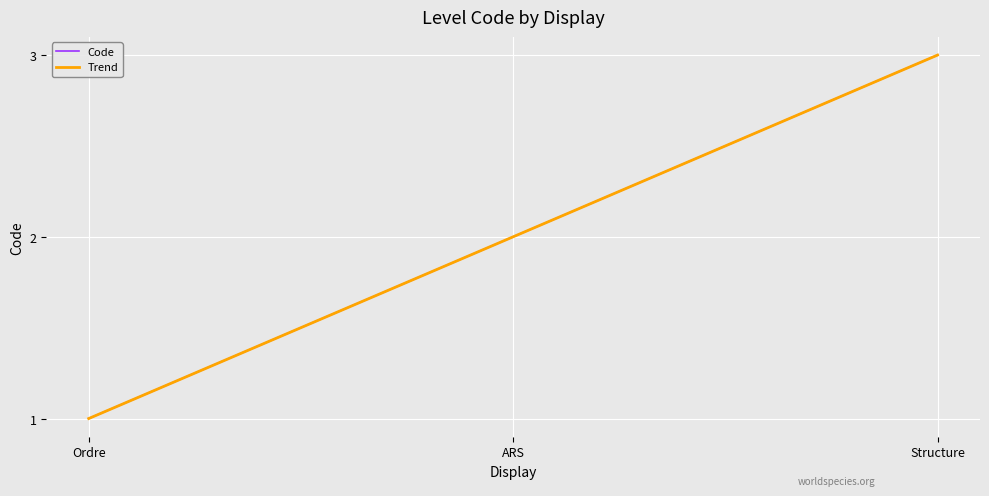

At which label is the value closest to 2?

ARS